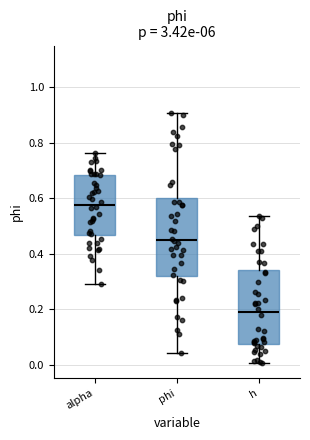

Reading left to right, read every box against the y-axis: the position of its median line, the range the box covers, and the ends of its whiskers. The values are not printed on the chart, so give them approximately, as read against the axis.

alpha: median 0.58, box 0.46 to 0.68, whiskers 0.30 to 0.76
phi: median 0.44, box 0.32 to 0.60, whiskers 0.04 to 0.90
h: median 0.18, box 0.08 to 0.34, whiskers 0.00 to 0.54